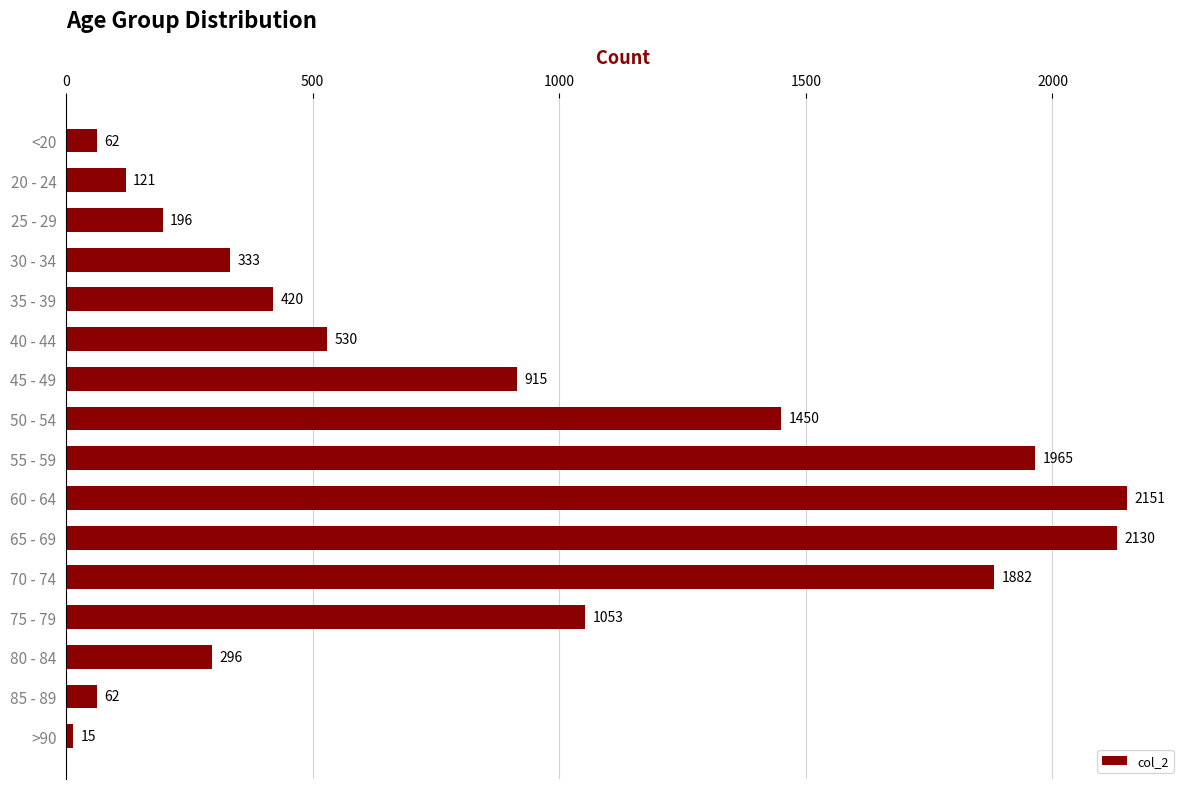

What is the average value?

849